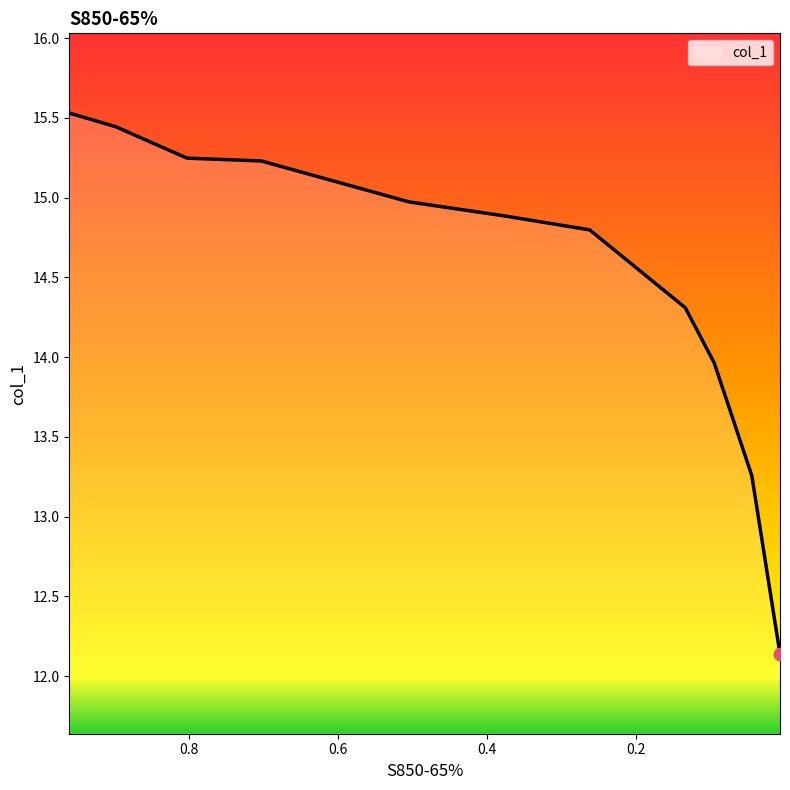

Between 0.5051 and 0.0447, which is larger?

0.5051